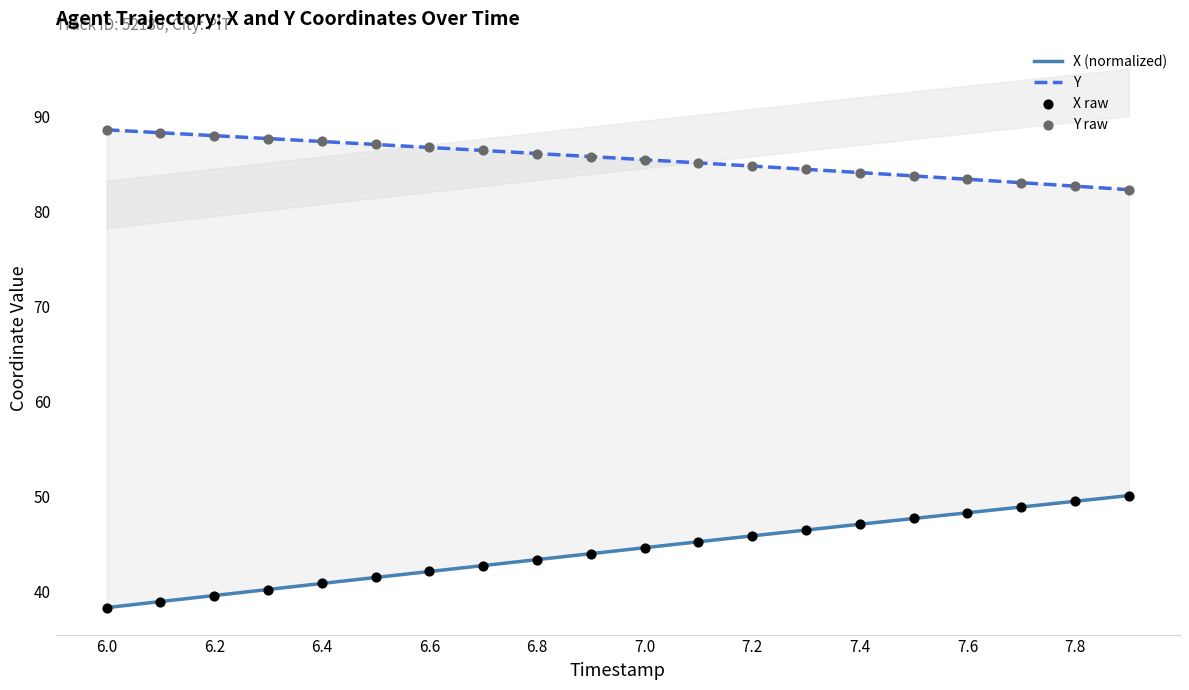

Which series reaches the maximum Y coordinate?

Y